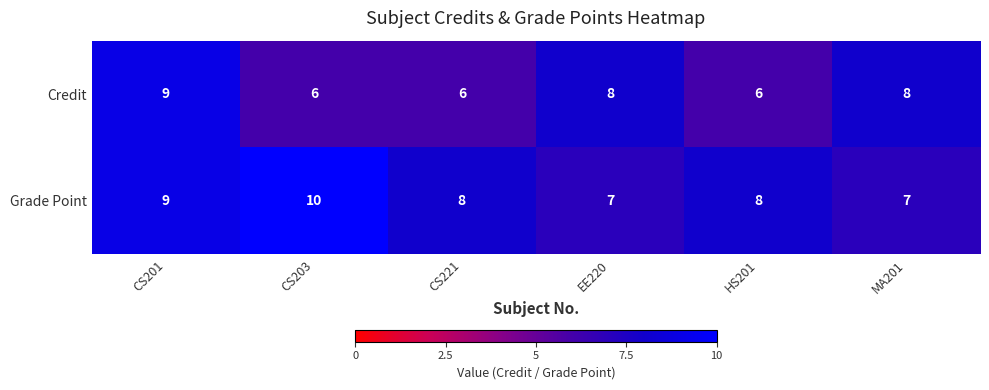

What is the minimum value shown in the chart?

6